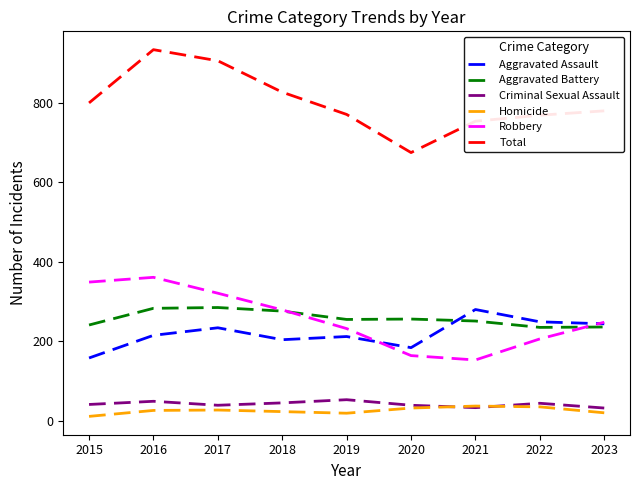

What is the sum of all Criminal Sexual Assault values?

375